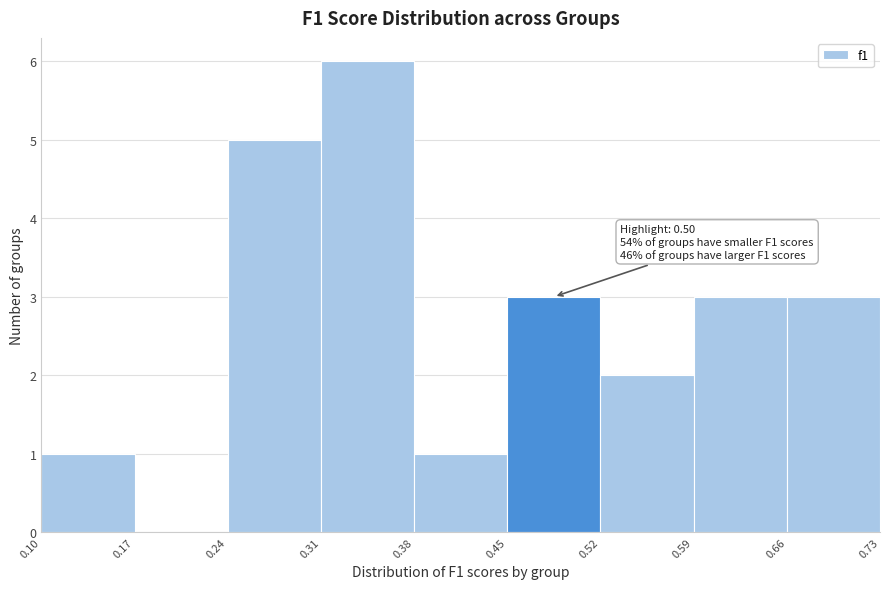

Over which range of the x-axis is the bar tallest?

0.31 to 0.38